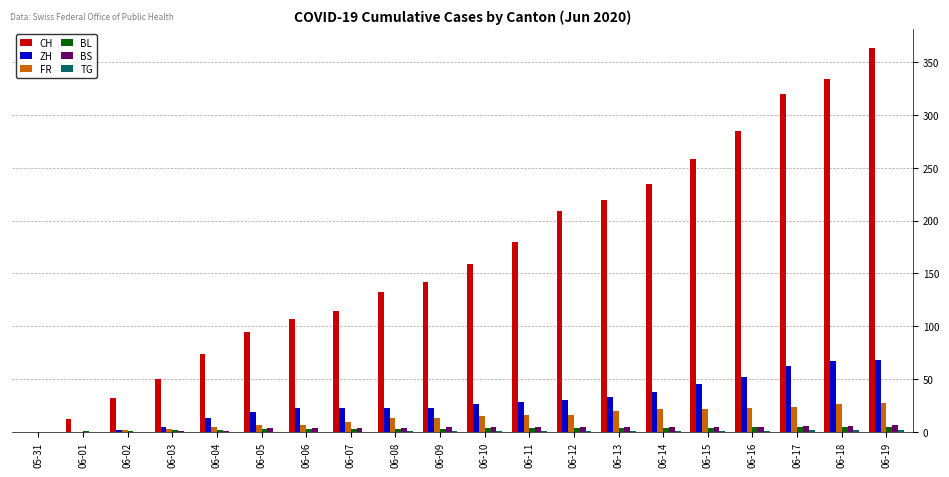

Which category has the highest value across all series?

06-19